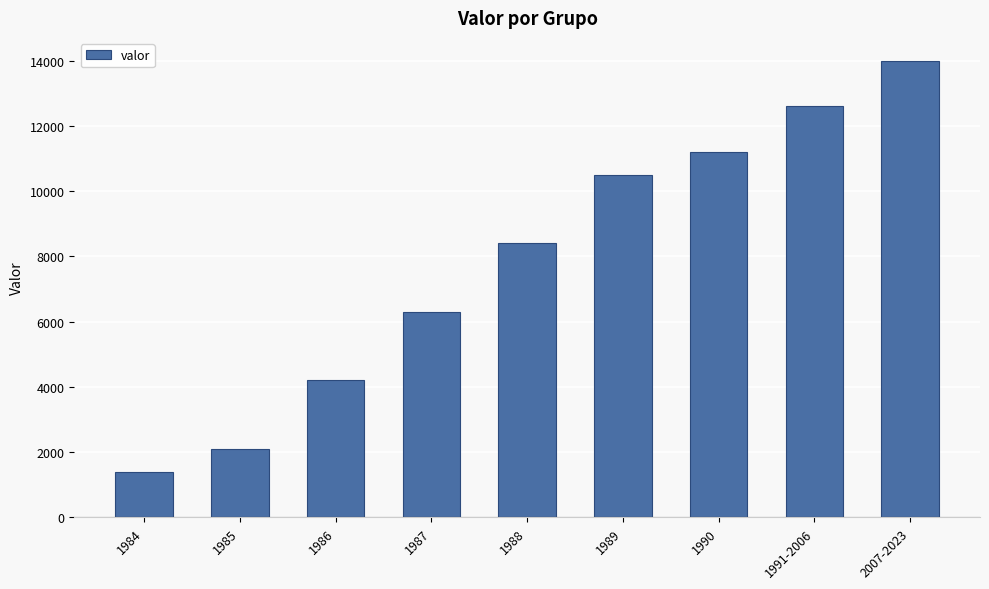

Which category has the lowest value across all series?

1984